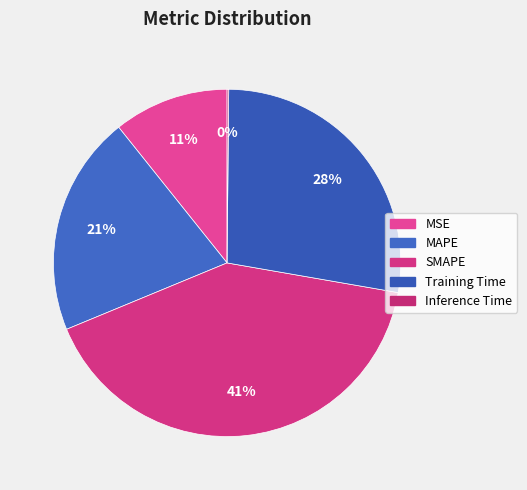

Do Training Time and SMAPE together represent more than half of the pie?

Yes